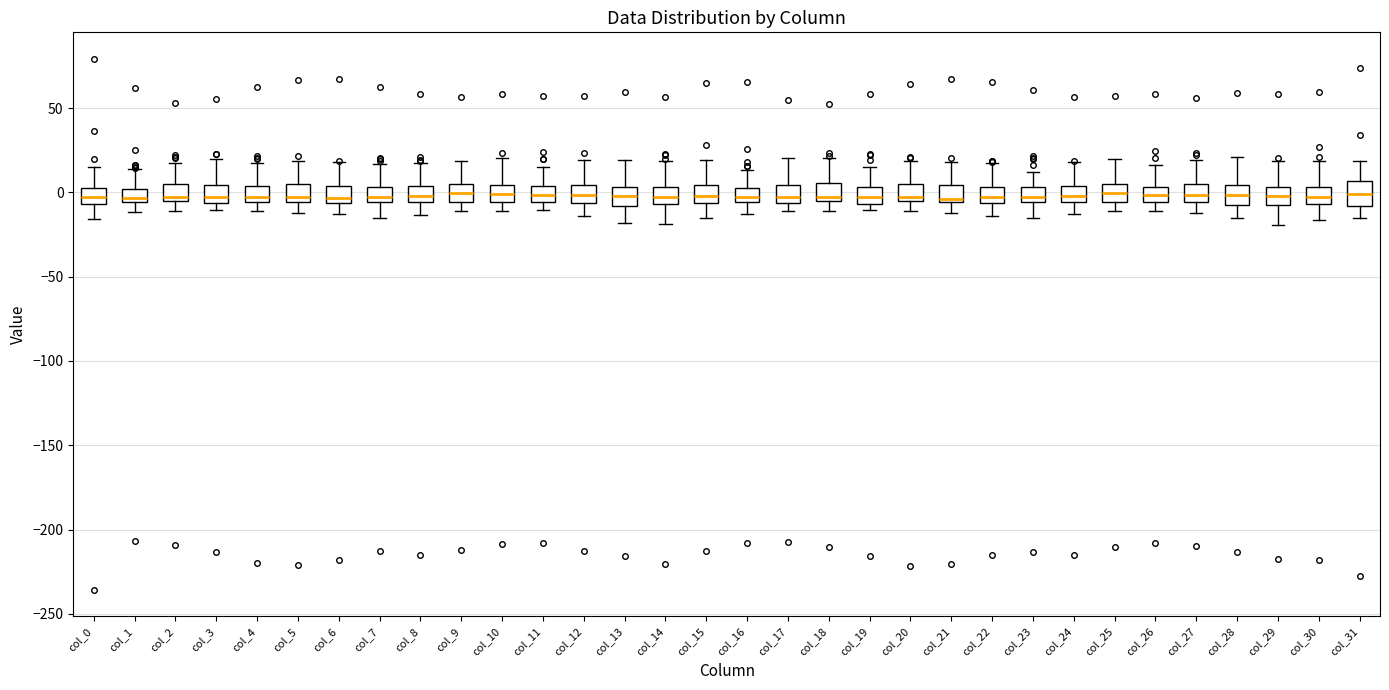

Where does the lower whisker of the box for col_2 end on the y-axis? The values are not printed on the chart, so give them approximately, as read against the axis.

-10